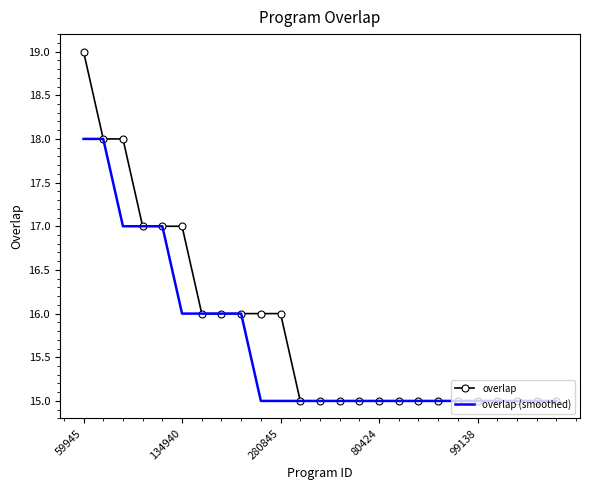

Which series has the largest range (max minus min)?

overlap